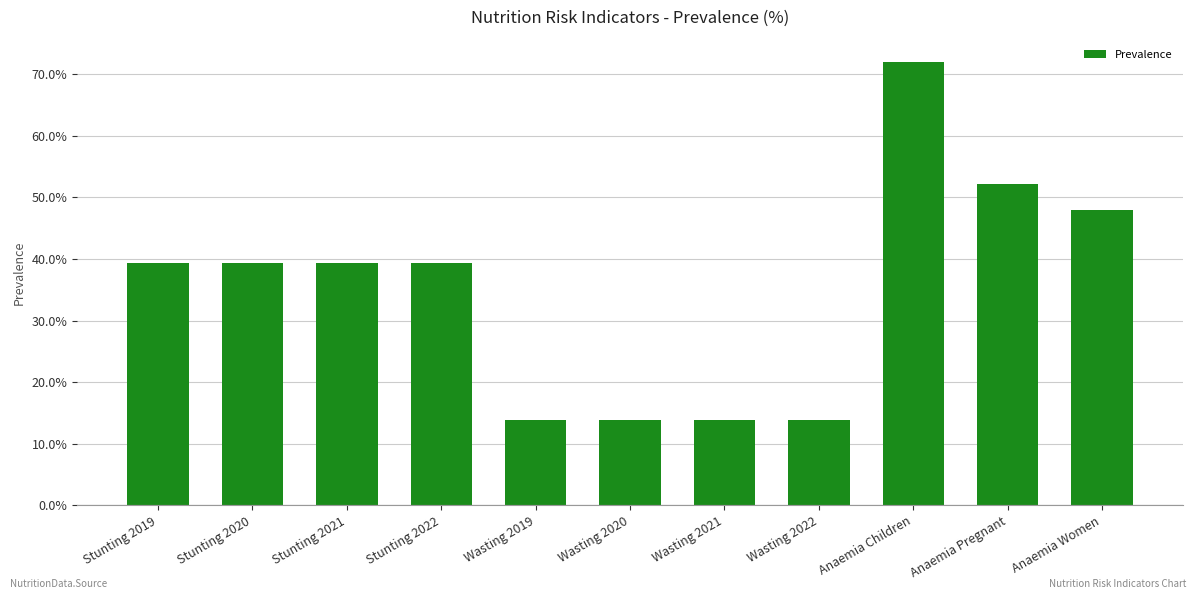

What is the label of the 7th bar from the right?

Wasting 2019